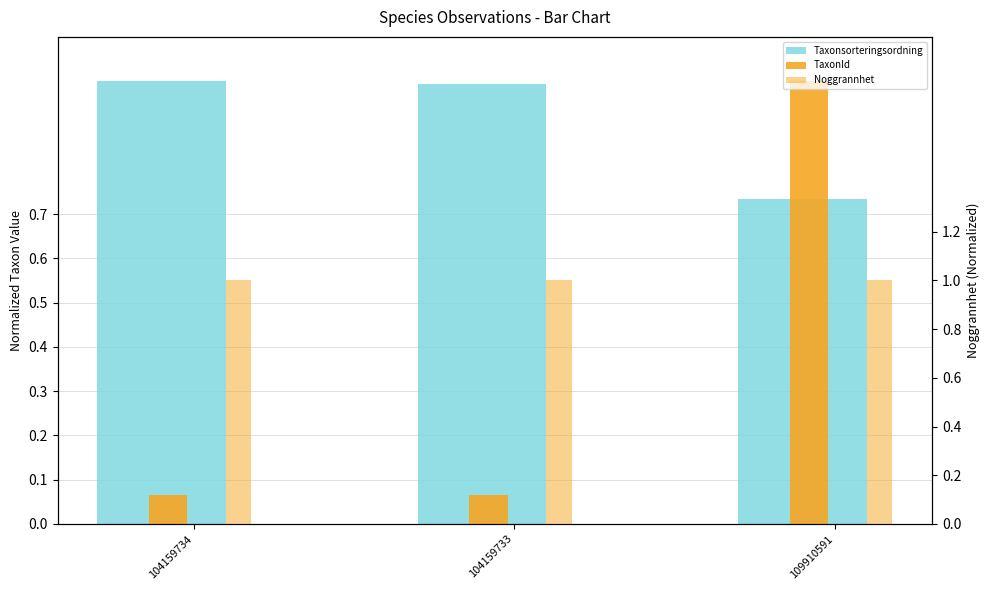

At which label is Noggrannhet closest to 1?

104159734